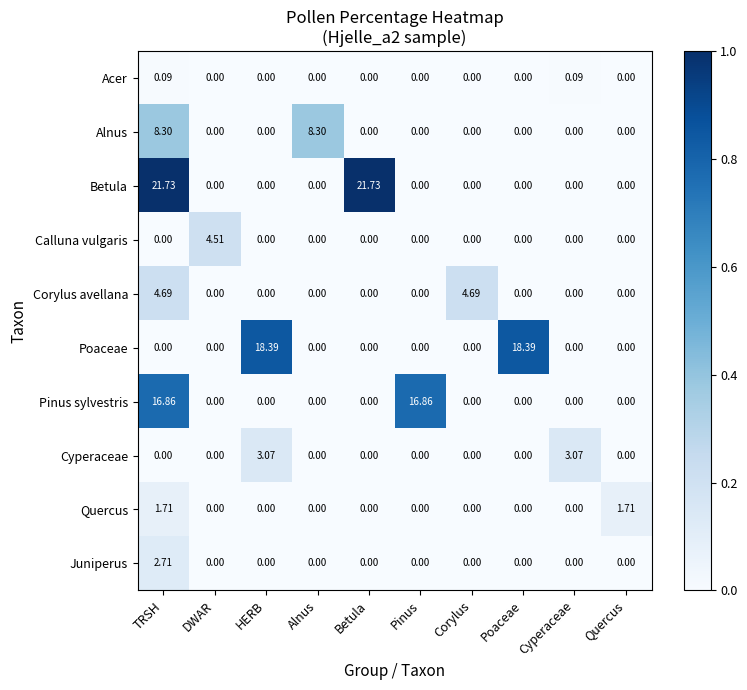

List the series in order of their peak value, lowest first.

Acer, Quercus, Juniperus, Cyperaceae, Calluna vulgaris, Corylus avellana, Alnus, Pinus sylvestris, Poaceae, Betula